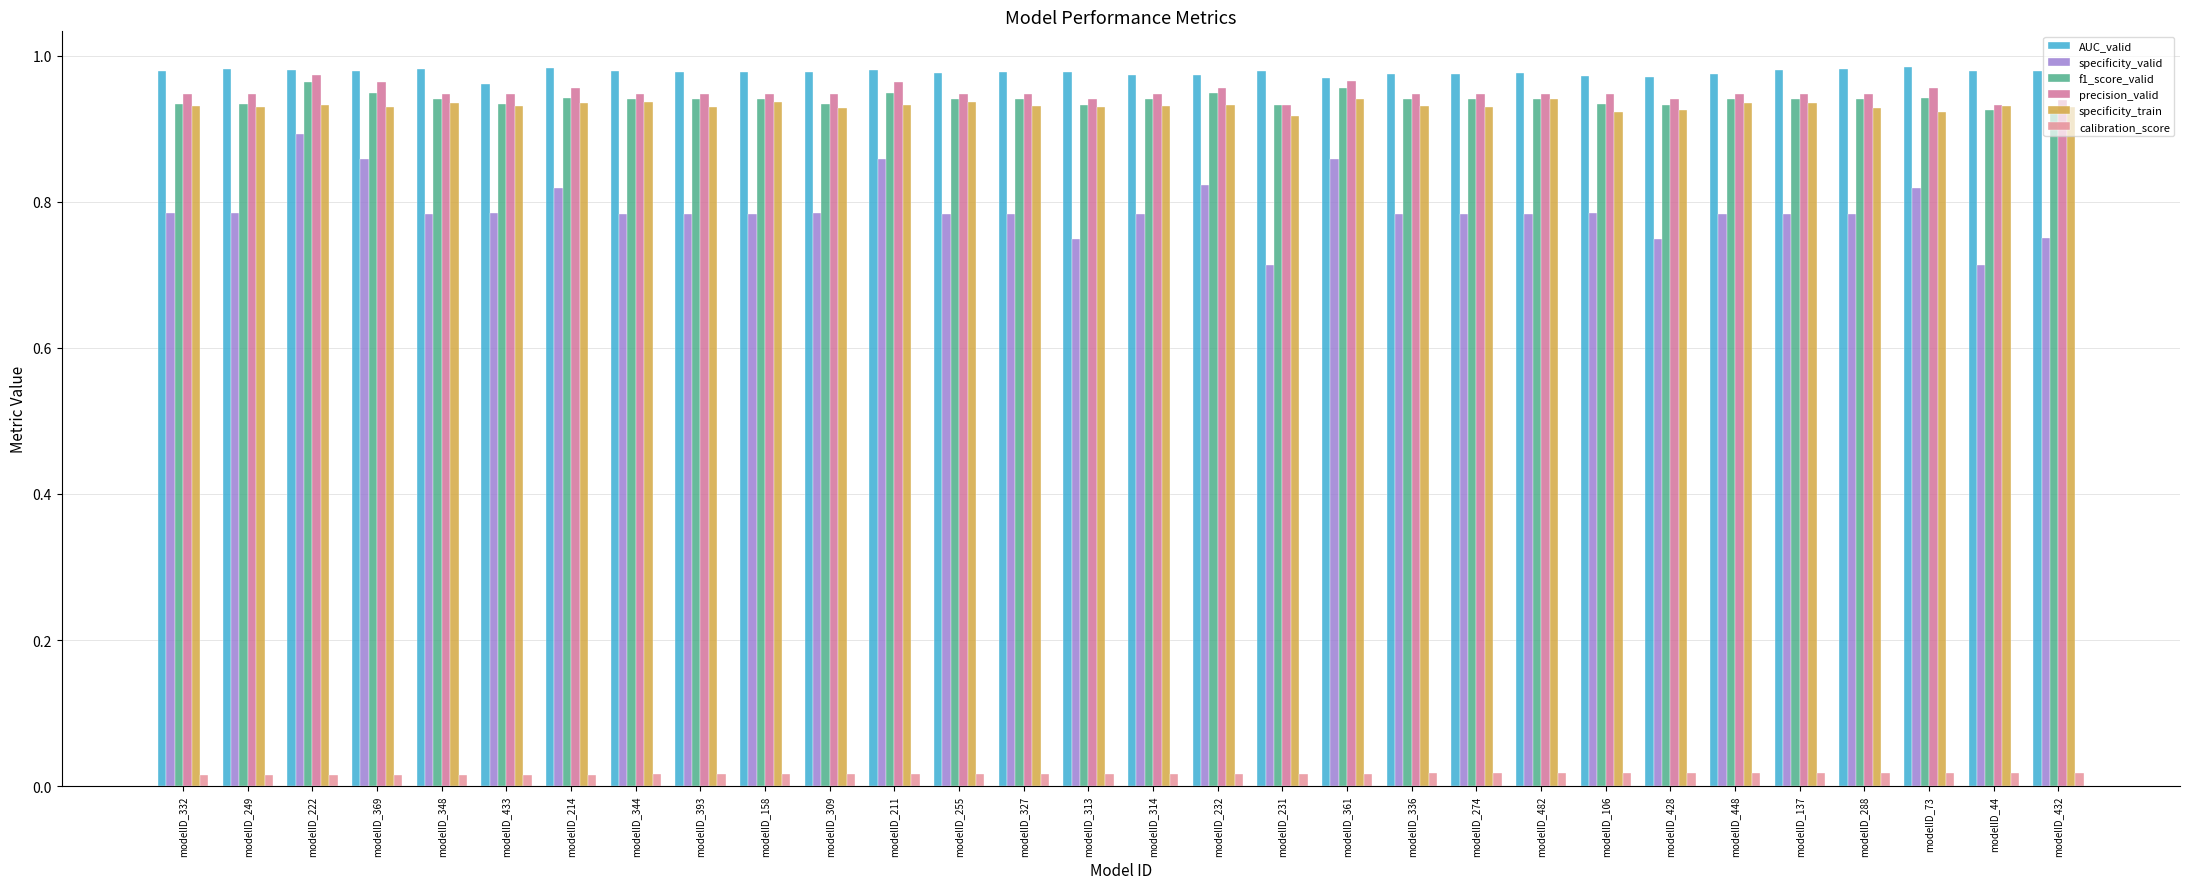

How many distinct data groups are displayed?

6